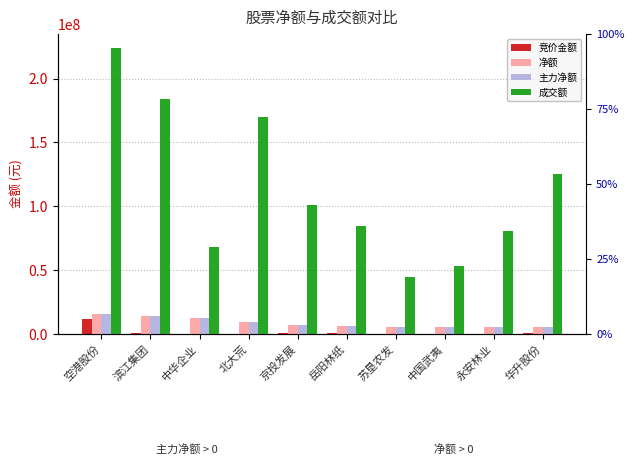

Reading right to left, transcribe all the data shown in this chart.

竞价金额: 华升股份=540052	永安林业=73440	中国武夷=131440	苏垦农发=70725	岳阳林纸=518940	京投发展=486360	北大荒=270900	中华企业=12740	滨江集团=583860	空港股份=11360709
净额: 华升股份=5181899	永安林业=5462042	中国武夷=5597549	苏垦农发=5637579	岳阳林纸=6072212	京投发展=7394986	北大荒=9485098	中华企业=12329110	滨江集团=14024780	空港股份=15718280
主力净额: 华升股份=5181899	永安林业=5462042	中国武夷=5597549	苏垦农发=5637579	岳阳林纸=6072212	京投发展=7394986	北大荒=9485098	中华企业=12329110	滨江集团=14024780	空港股份=15718280
成交额: 华升股份=125638144	永安林业=80256664	中国武夷=53044640	苏垦农发=44659402	岳阳林纸=84195842	京投发展=101007738	北大荒=169852599	中华企业=68488466	滨江集团=184315494	空港股份=223708107